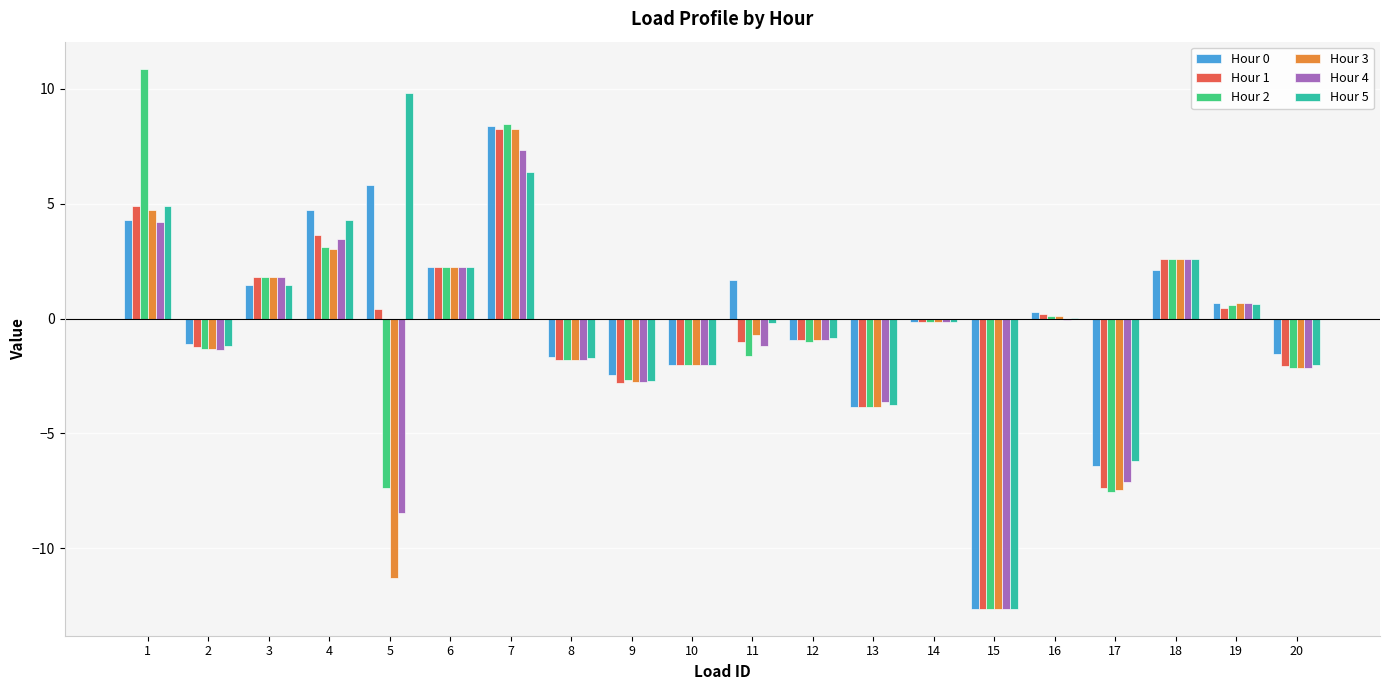

What is the sum of the Hour 4 values at 1 and 20?

2.0